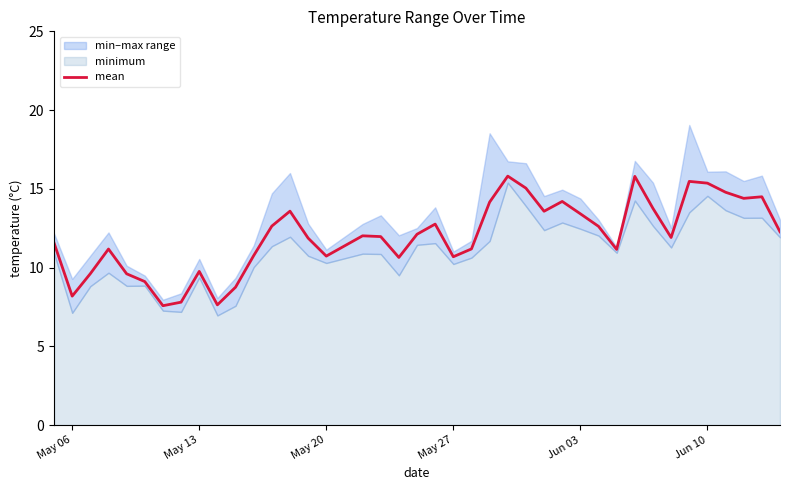

What is the maximum value for mean?

15.8